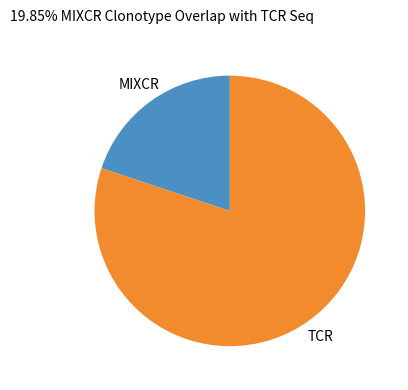

Which category accounts for the majority?

TCR